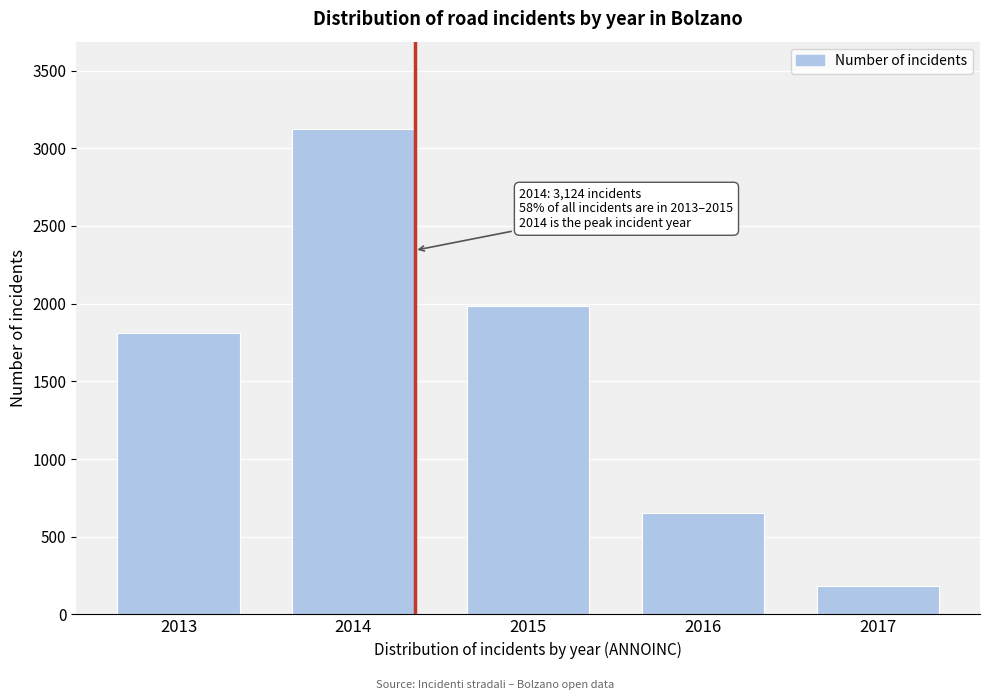

Reading left to right, extract all data points from this chart.

2013=1812	2014=3124	2015=1987	2016=654	2017=183